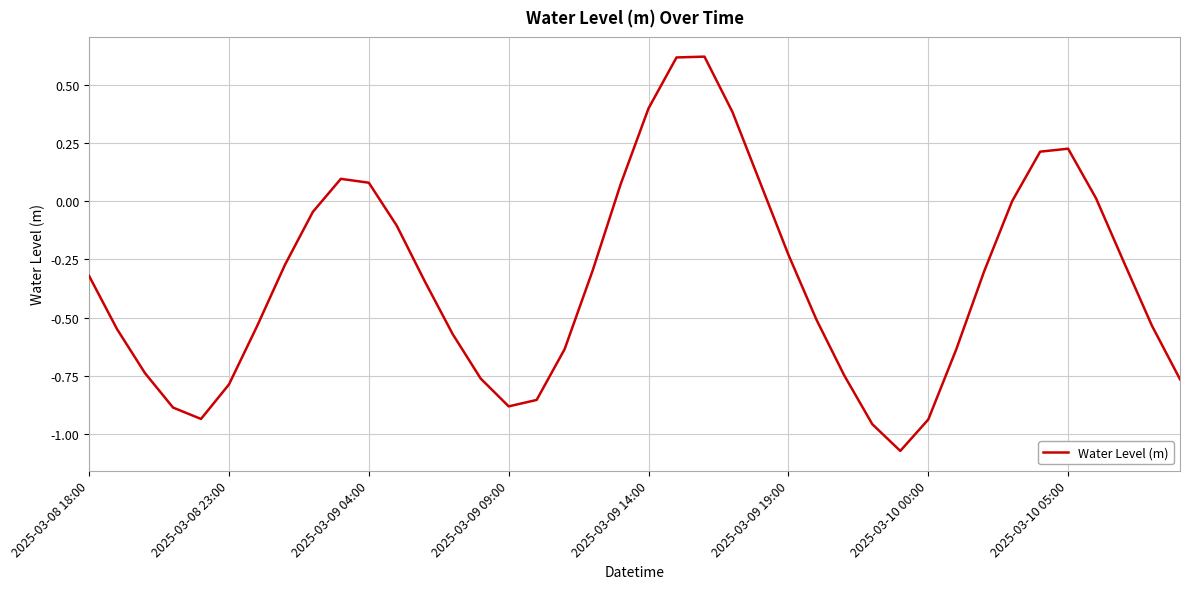

What is the difference between the maximum and minimum values?

1.7